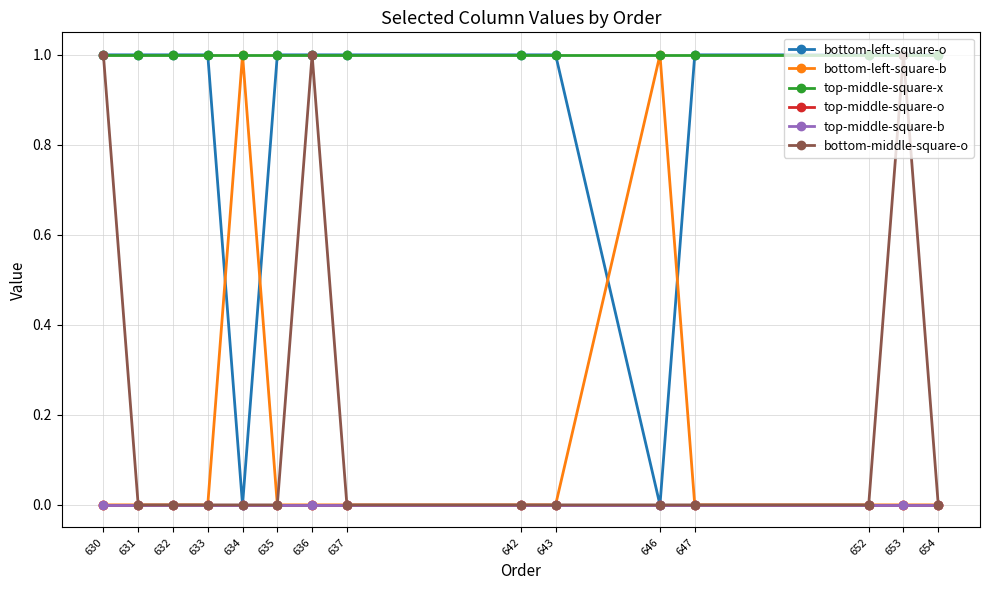

Which series has the widest spread of values?

bottom-left-square-o